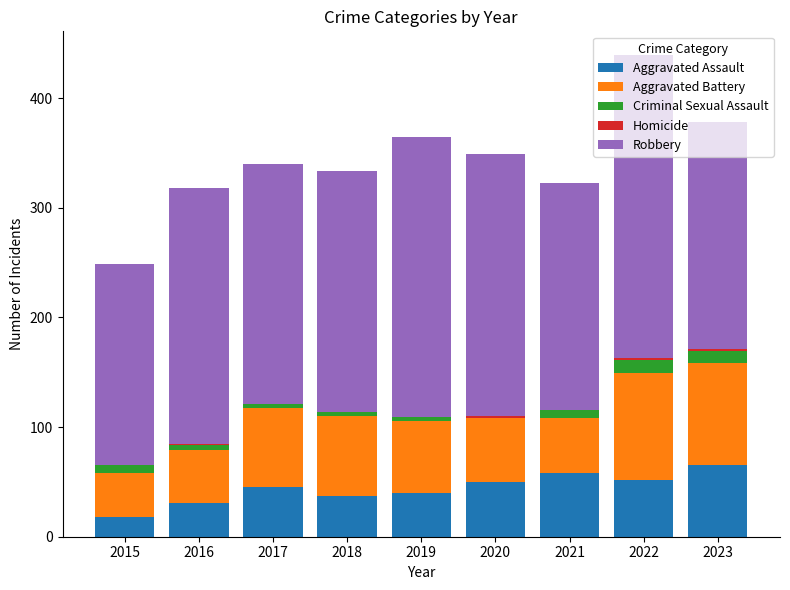

What is the sum of all Aggravated Assault values?

396